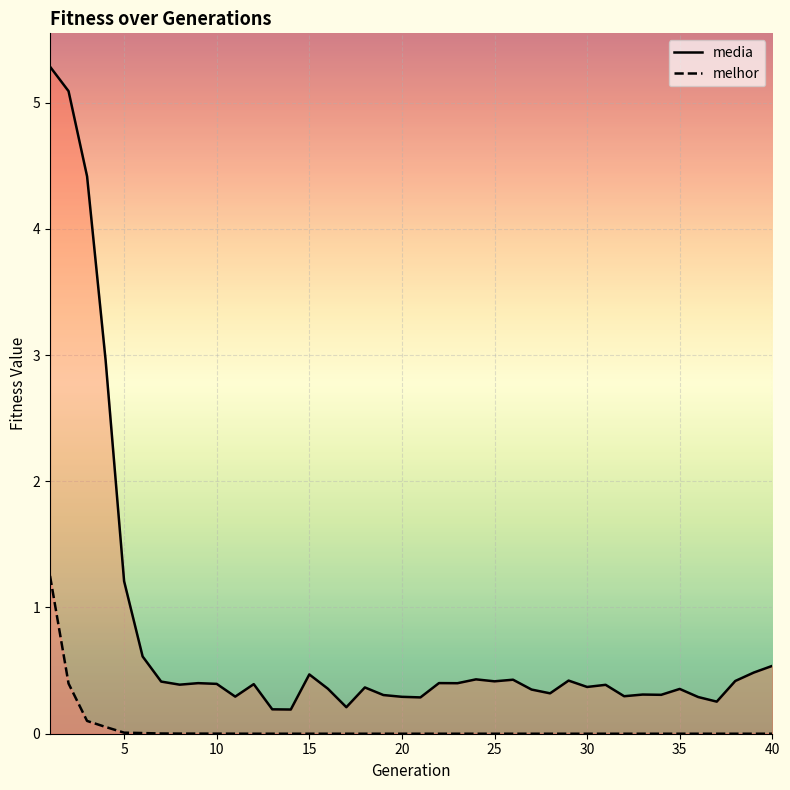

List the labels in order of melhor value, smallest first.

30, 37, 38, 31, 33, 36, 32, 29, 39, 40, 35, 34, 28, 27, 26, 25, 24, 22, 23, 21, 20, 19, 18, 17, 16, 15, 14, 13, 12, 11, 10, 9, 8, 7, 6, 5, 4, 3, 2, 1